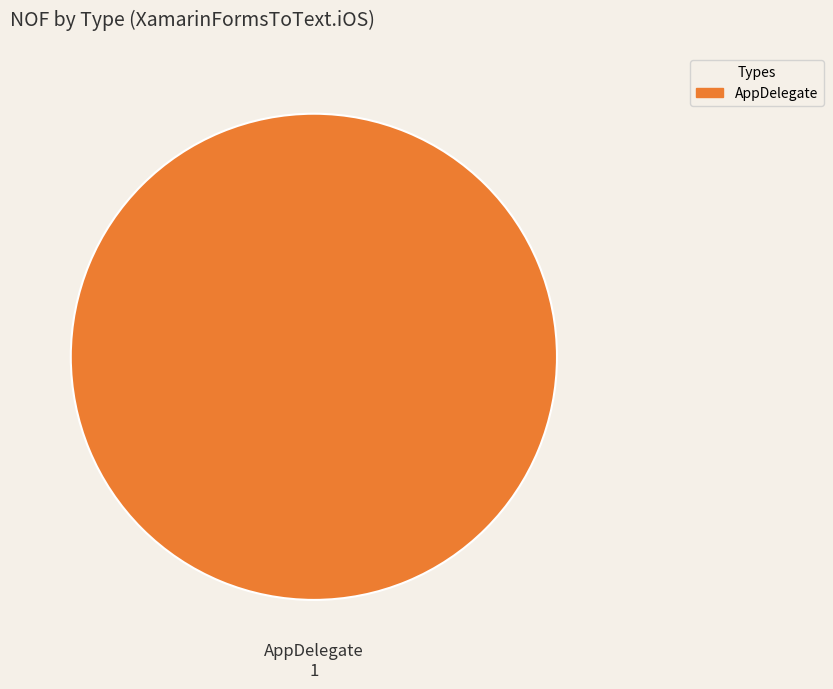

Rank the categories by value from highest to lowest.

AppDelegate